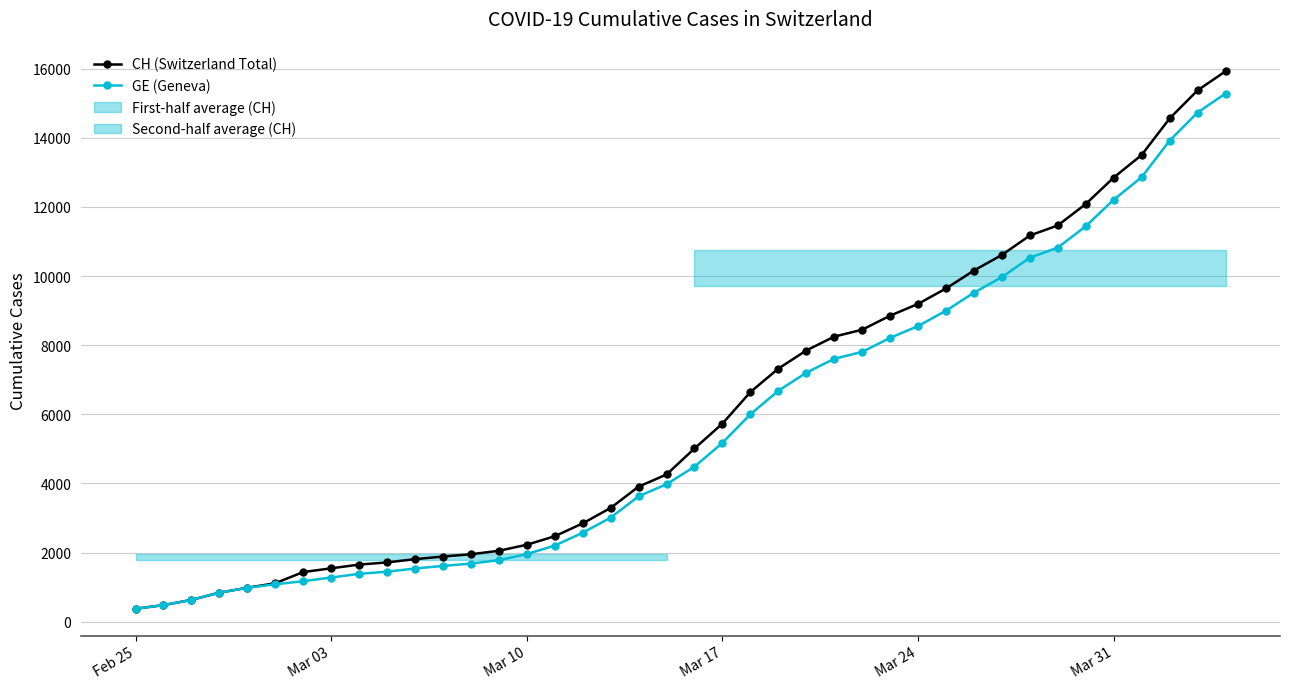

How many series are shown in this chart?

2